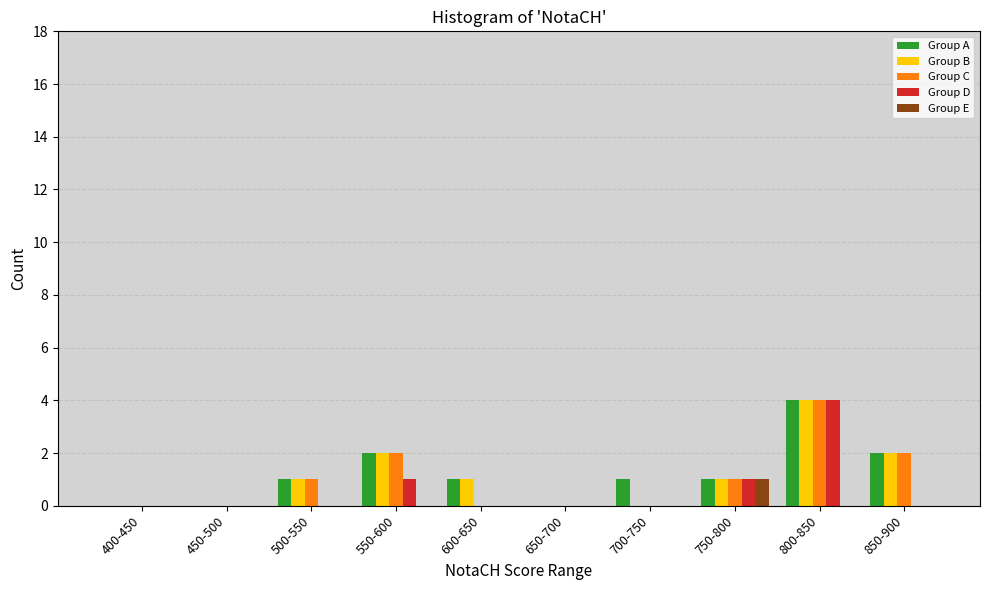

What is the maximum value for Group A?

4